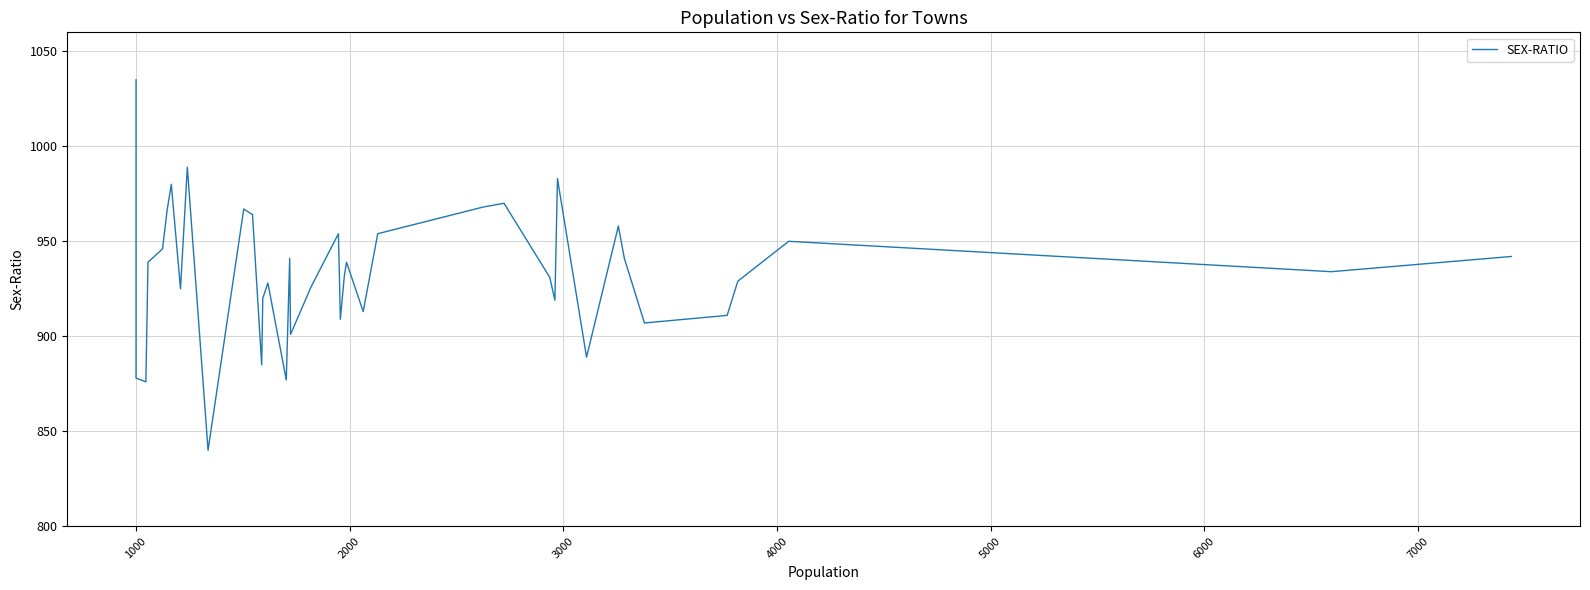

What is the average value?

934